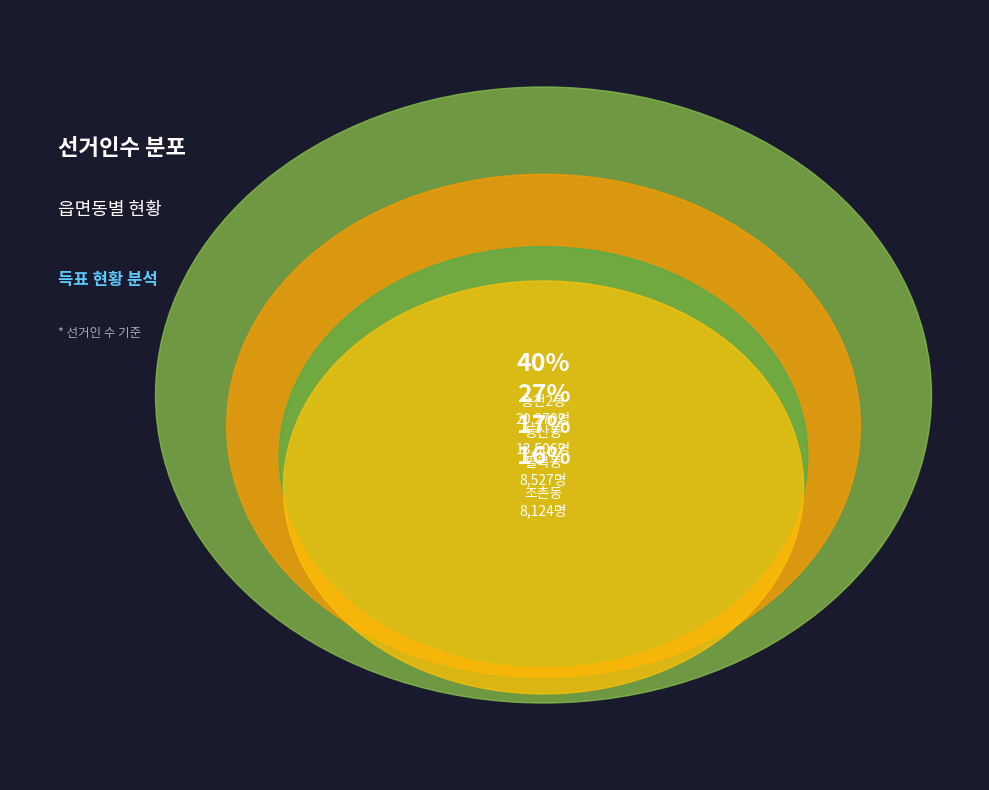

Count the number of slices in the pie.

4